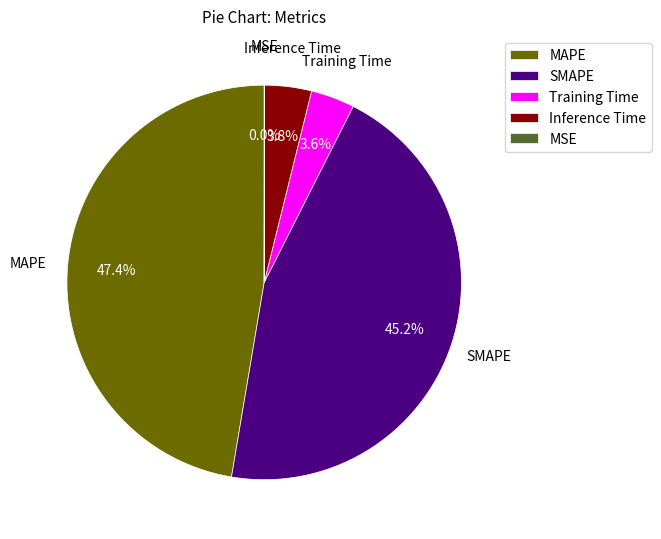

Which category has the biggest portion of the pie?

MAPE